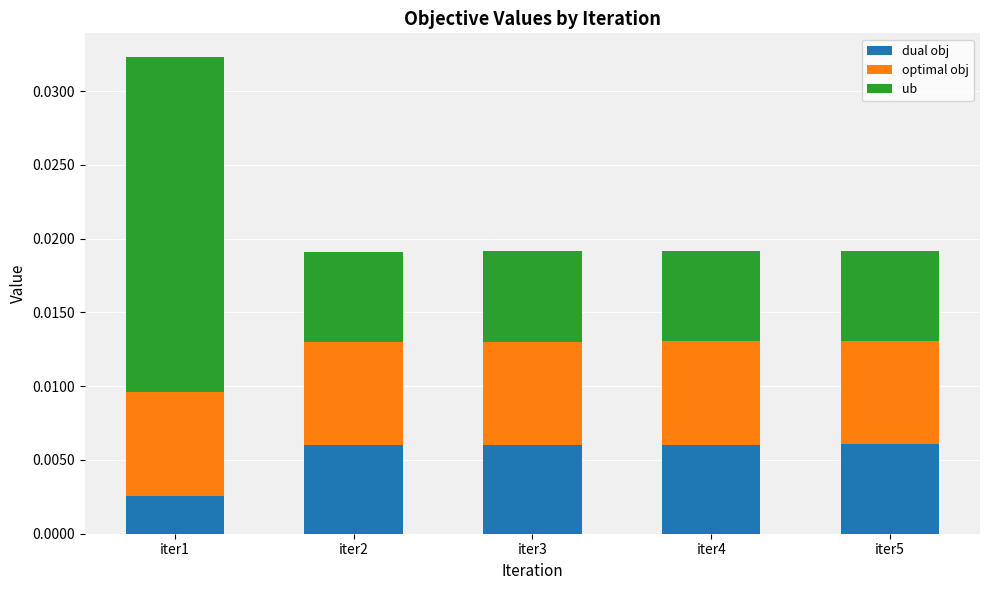

How many bars are there in total?

5